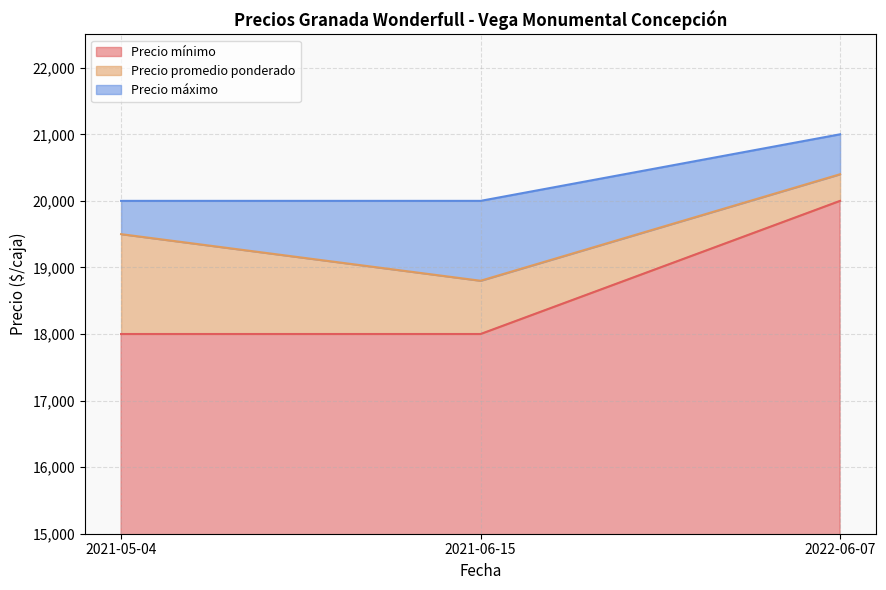

Reading right to left, list all the values displayed in this chart.

Precio mínimo: 20000	18000	18000
Precio promedio ponderado: 20400	18800	19500
Precio máximo: 21000	20000	20000